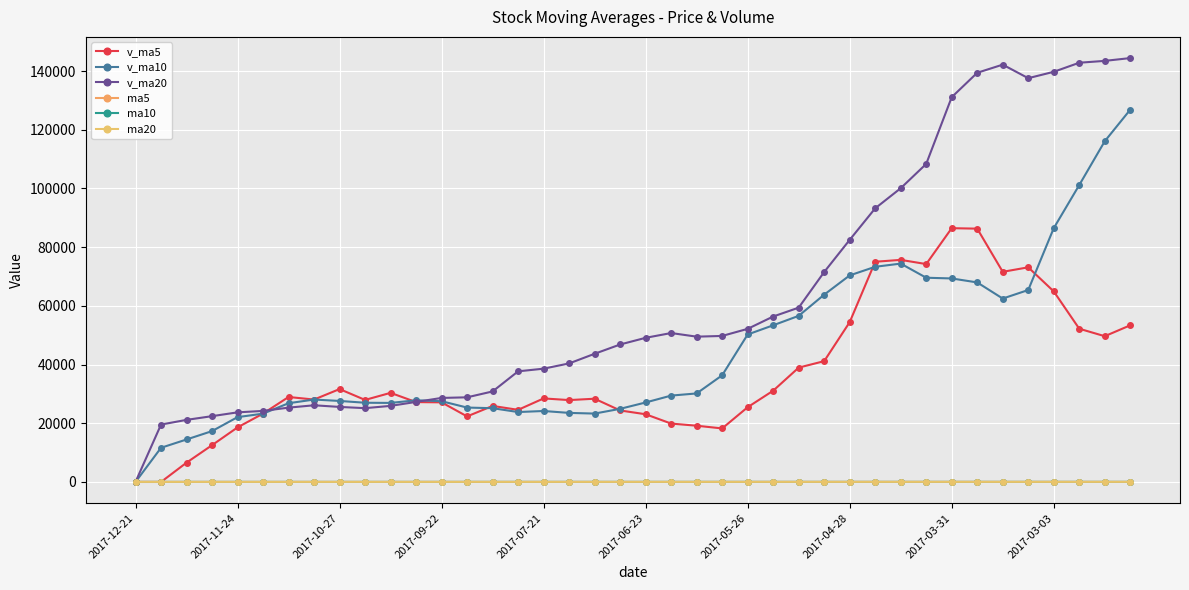

At which category does the chart reach its peak across all series?

39